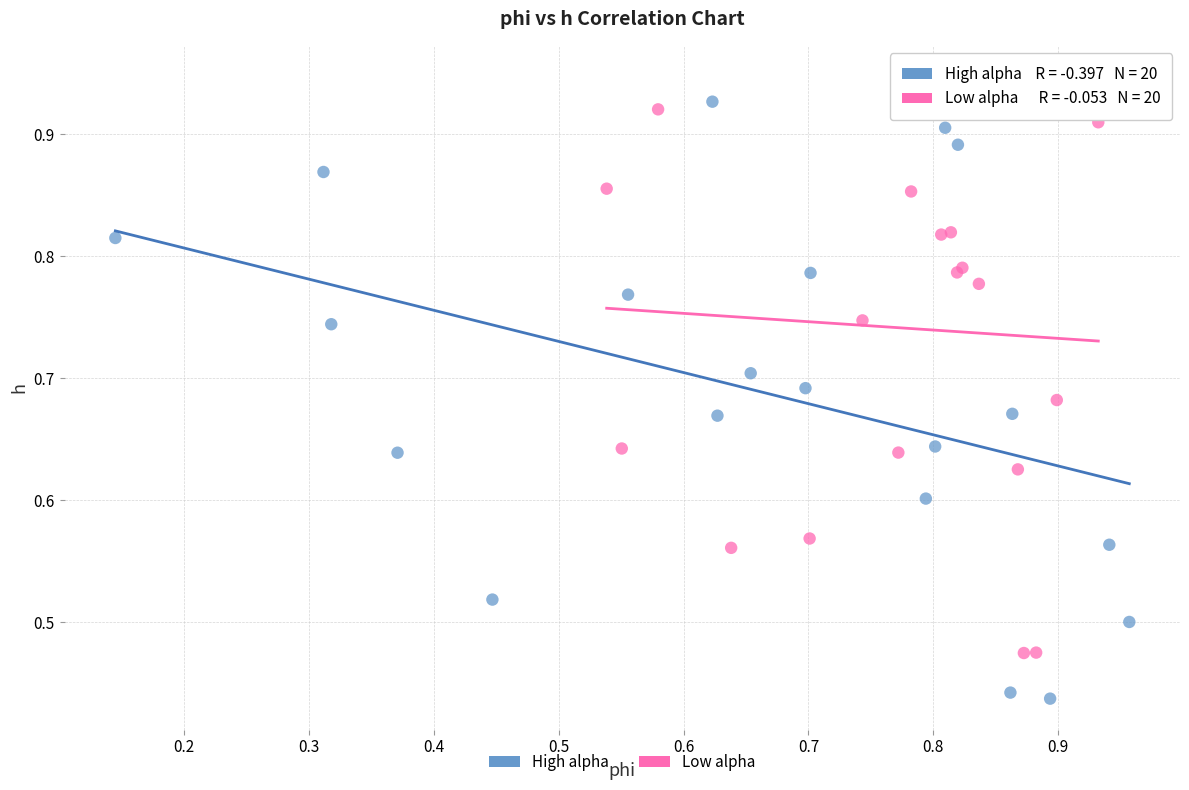

Which series contains the lowest Y value?

High alpha